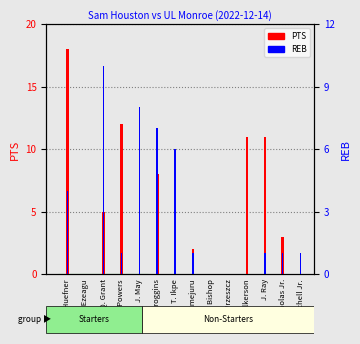

What is the difference between the second highest and second lowest values in the REB series?

8